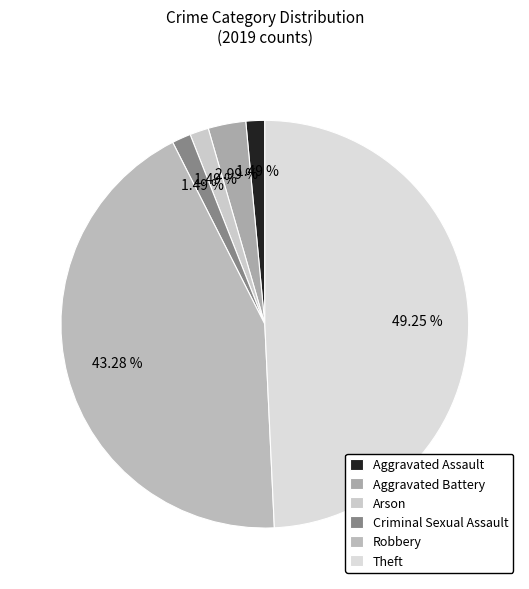

How many segments does this pie chart have?

6